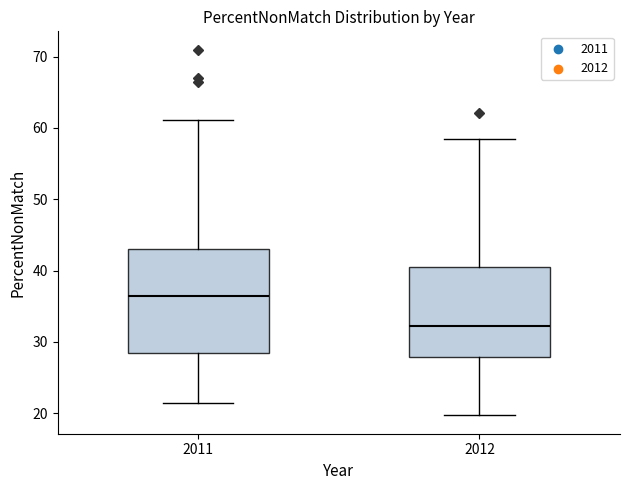

Where does the median line of the box at x = 2012 sit on the y-axis? The values are not printed on the chart, so give them approximately, as read against the axis.

32